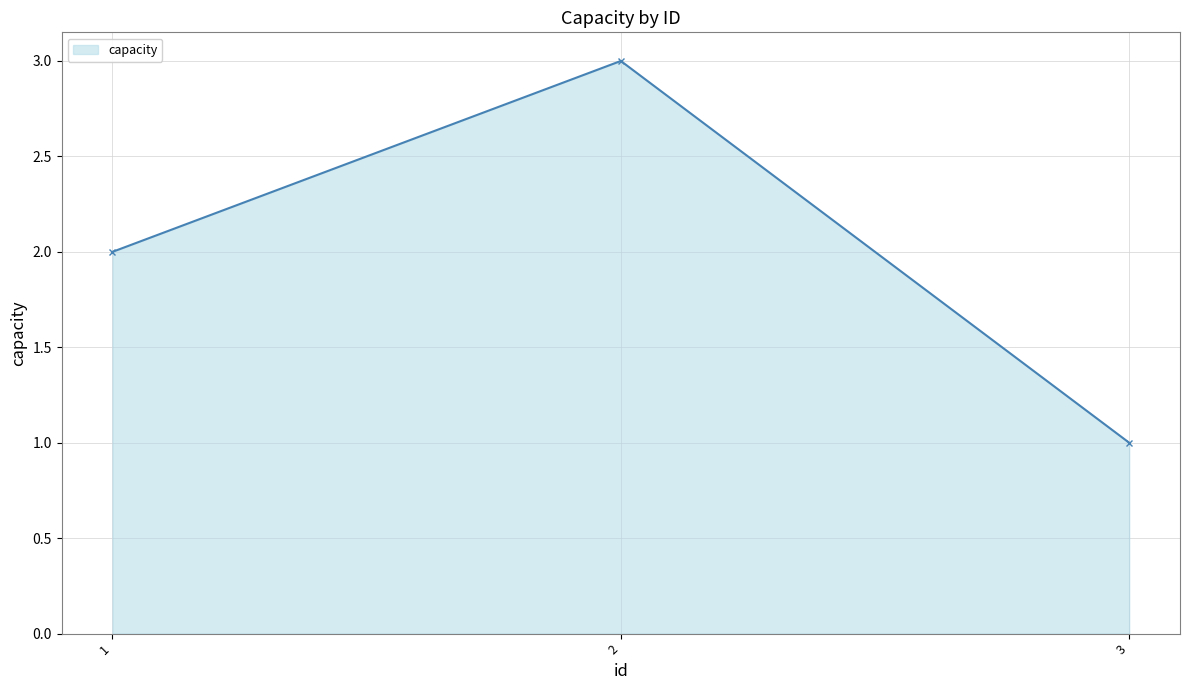

How many data points are less than 2?

1